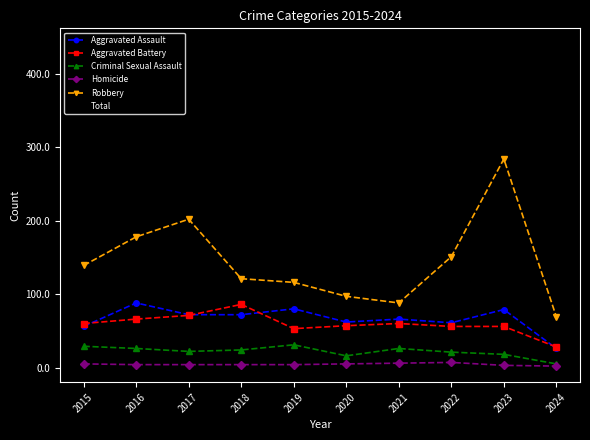

At 2019, list the series in order from largest to smallest.

Total, Robbery, Aggravated Assault, Aggravated Battery, Criminal Sexual Assault, Homicide